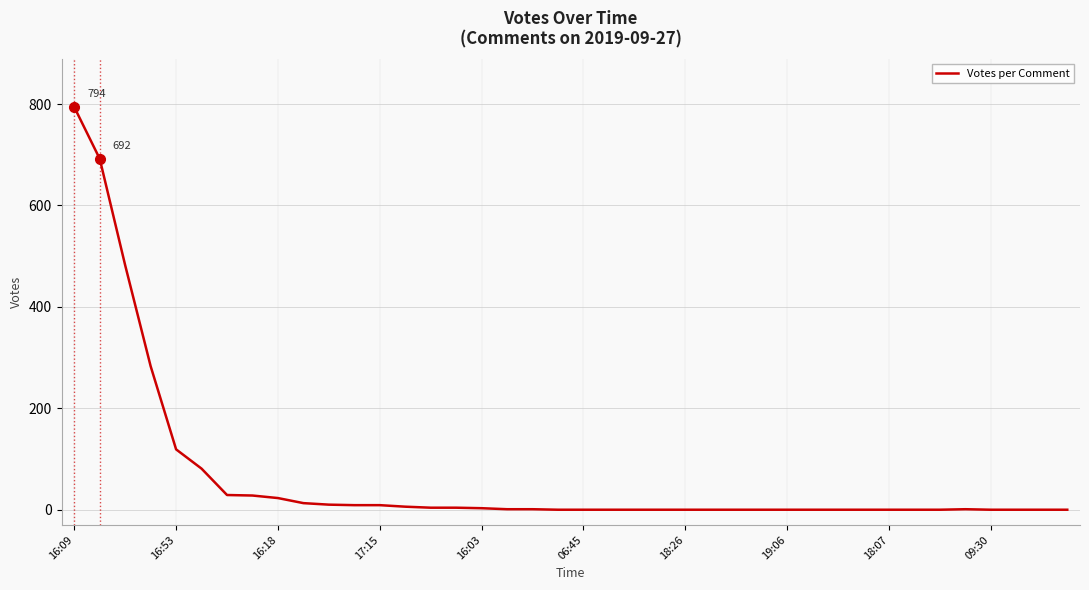

What is the difference between the maximum and minimum values?

794